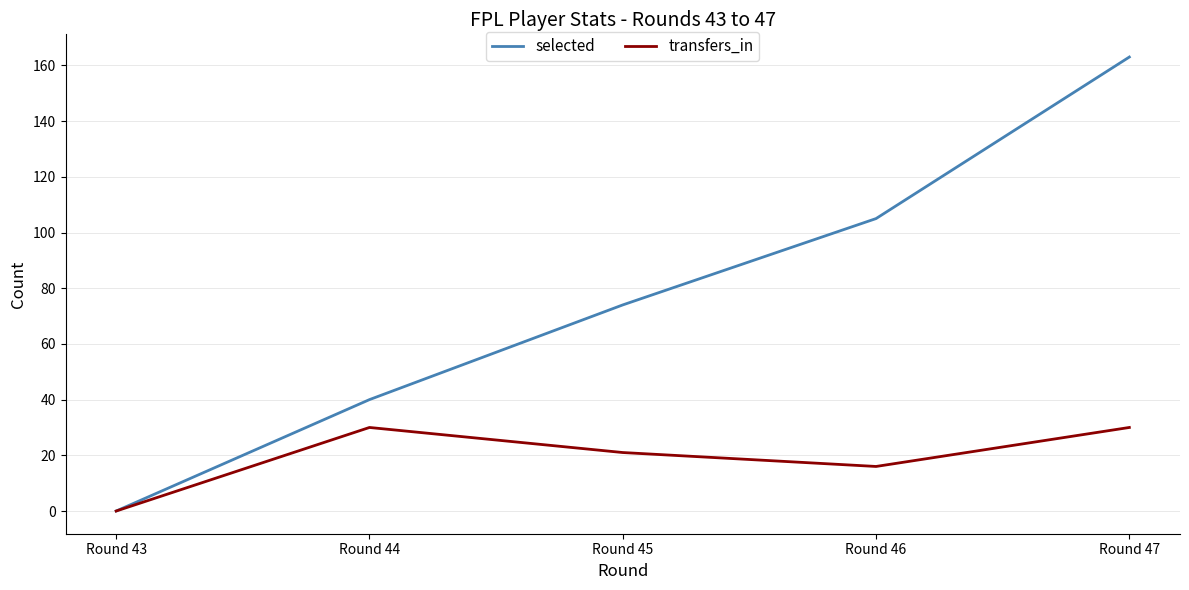

The value of transfers_in at Round 43 is 0. True or false?

True